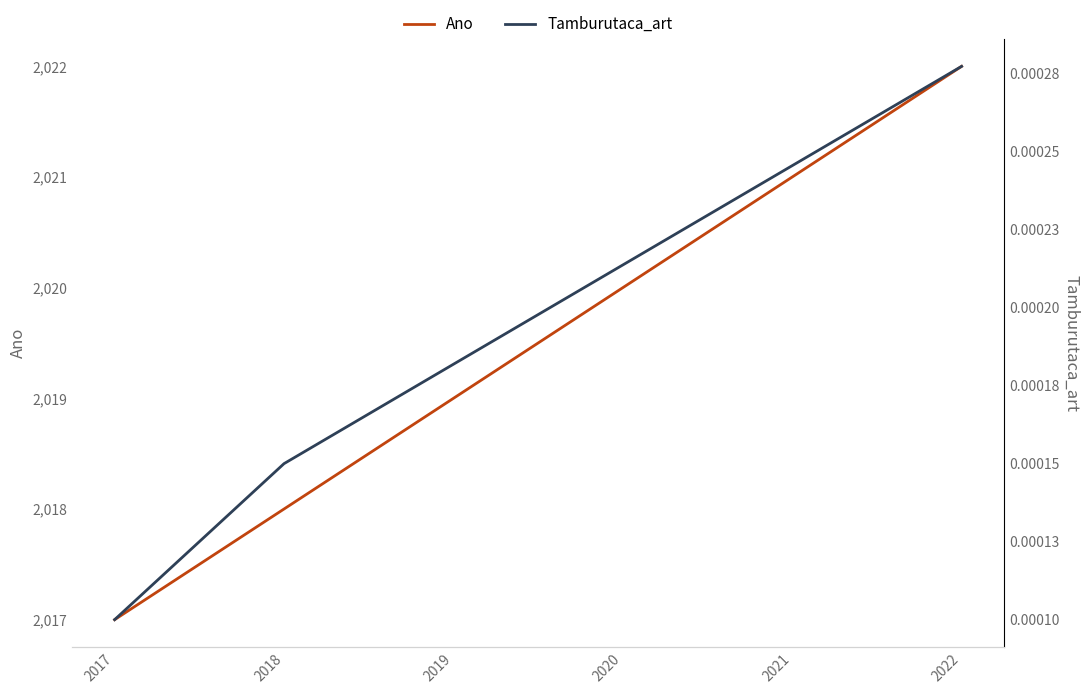

What is the greatest value displayed?

2022.0